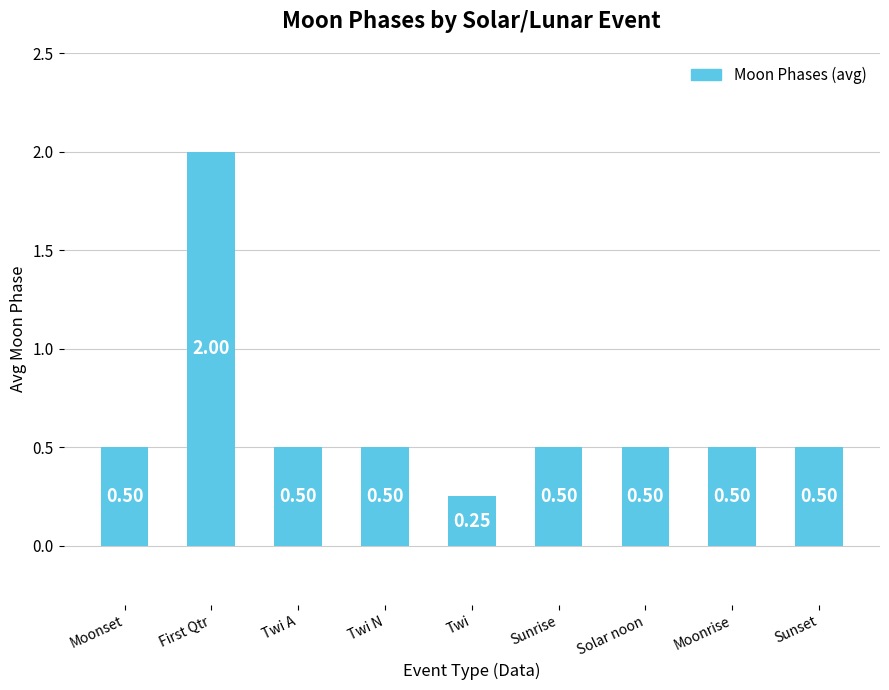

What is the label of the 8th bar from the left?

Moonrise